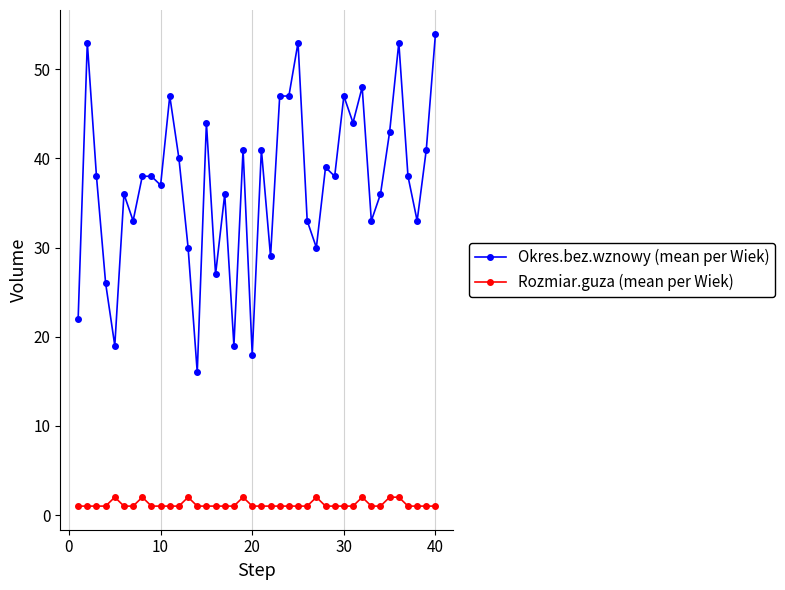

At how many categories does at least one series exceed 4?

40